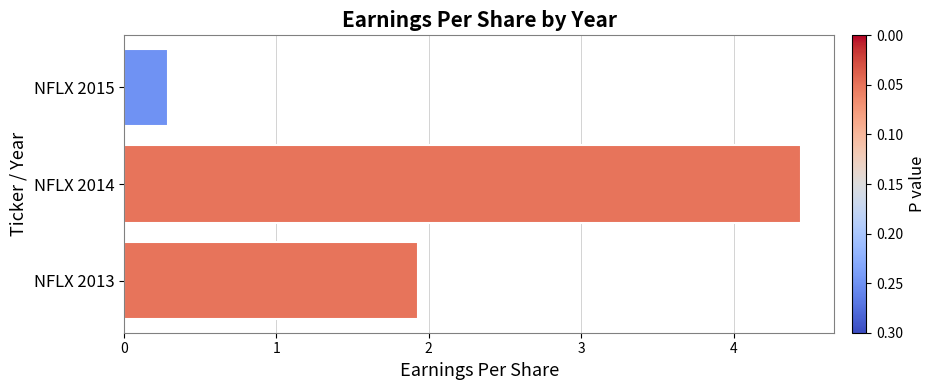

What is the maximum value shown in the chart?

4.4